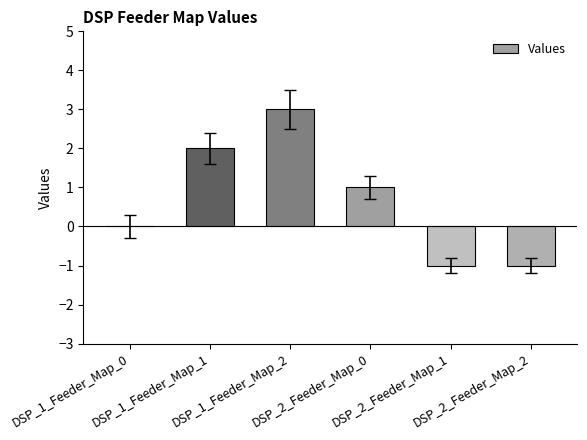

How many categories are shown in the chart?

6